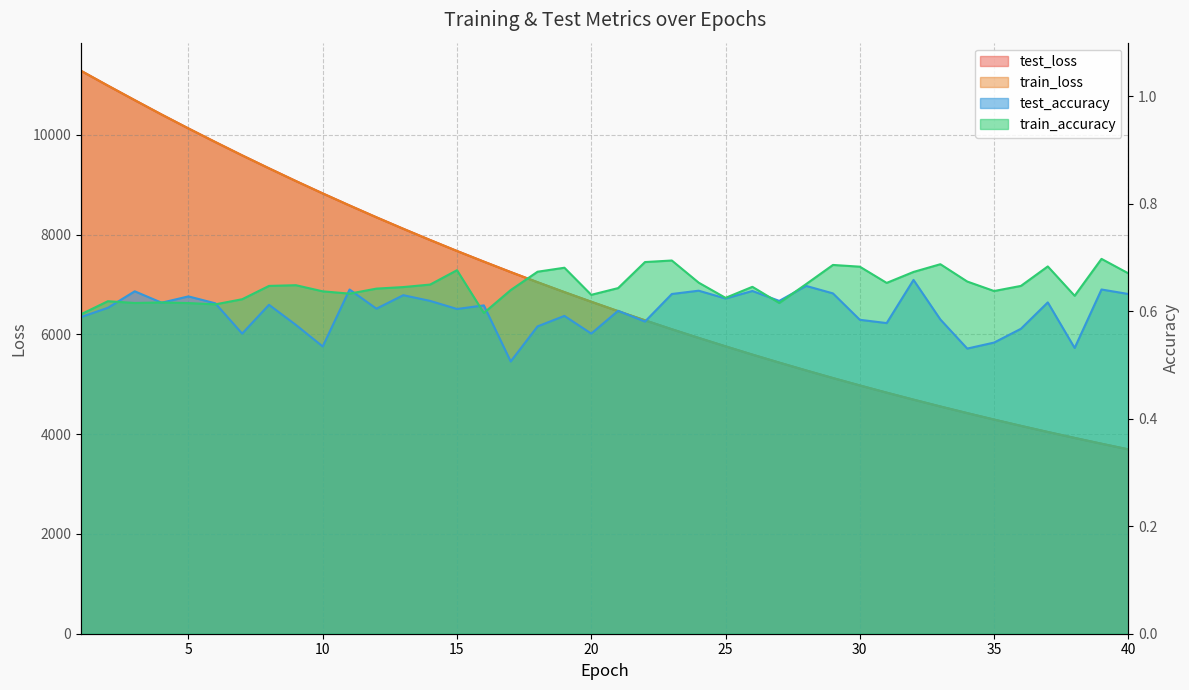

Which series has the largest total across all categories?

test_loss